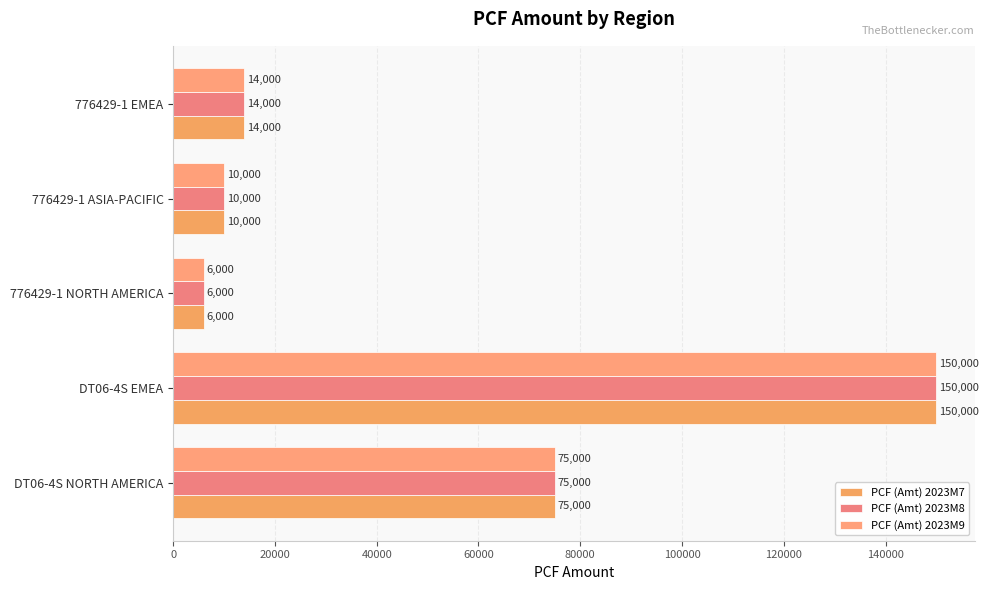

What are all the series names shown in the legend?

PCF (Amt) 2023M7, PCF (Amt) 2023M8, PCF (Amt) 2023M9